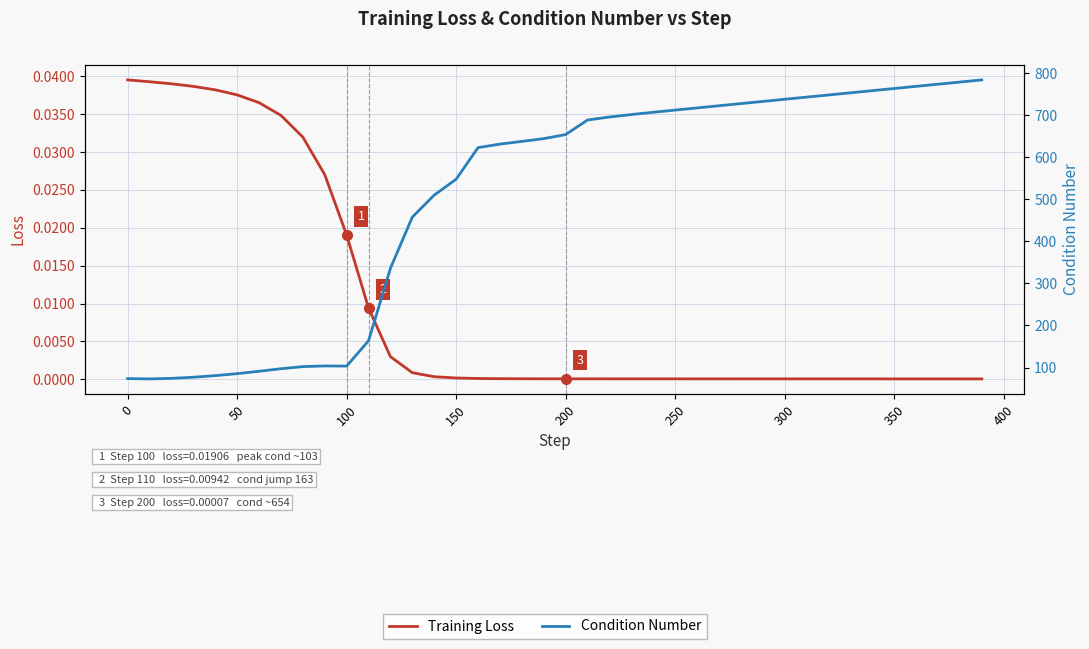

True or false: Condition Number has a value of 126.2 at 0.

False